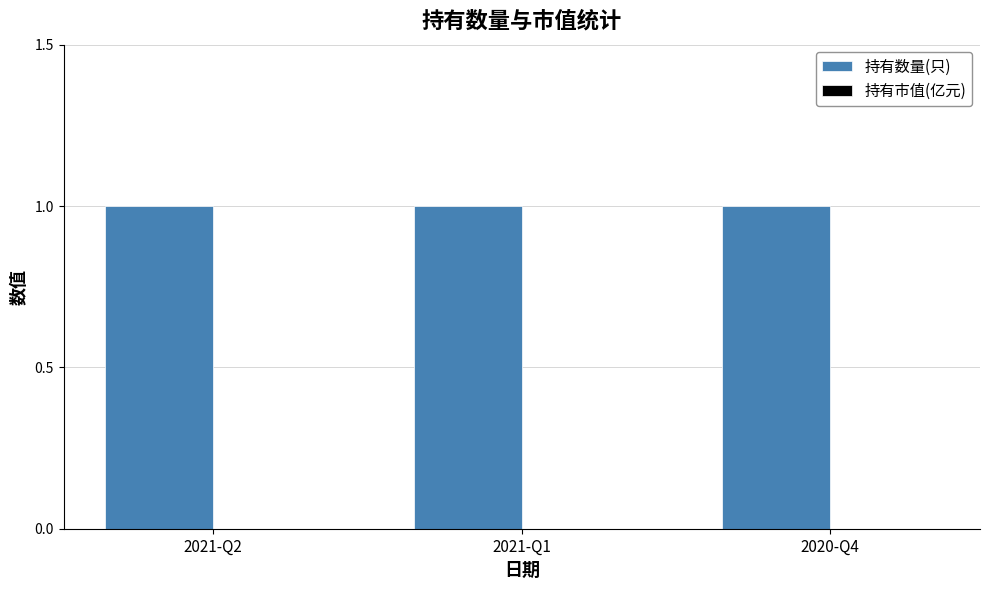

True or false: 持有数量(只) has a value of 2 at 2021-Q1.

False